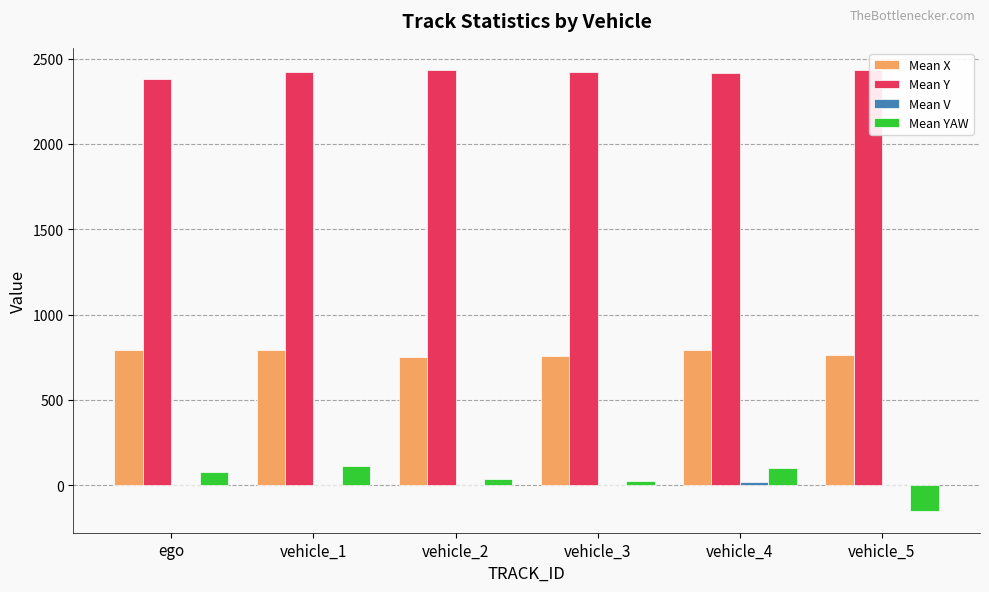

What is the greatest value displayed?

2434.0